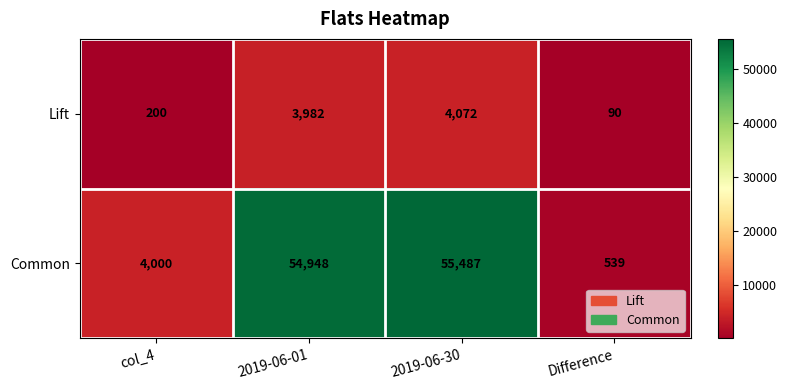

Reading left to right, transcribe all the data shown in this chart.

Lift: 200	3982	4072	90
Common: 4000	54948	55487	539